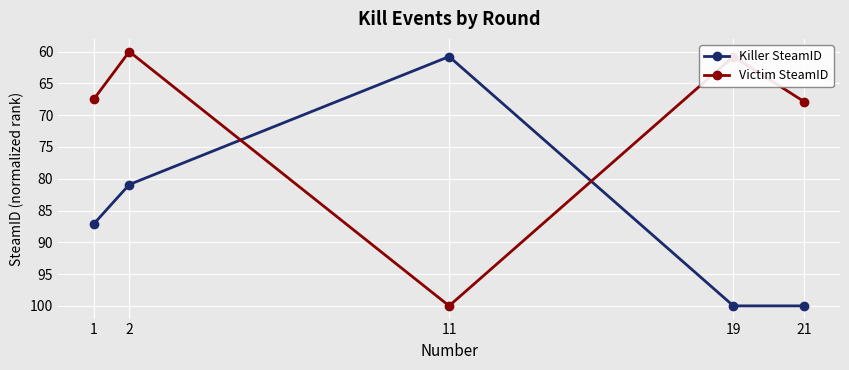

Where do Killer SteamID and Victim SteamID first cross each other?

2 and 11